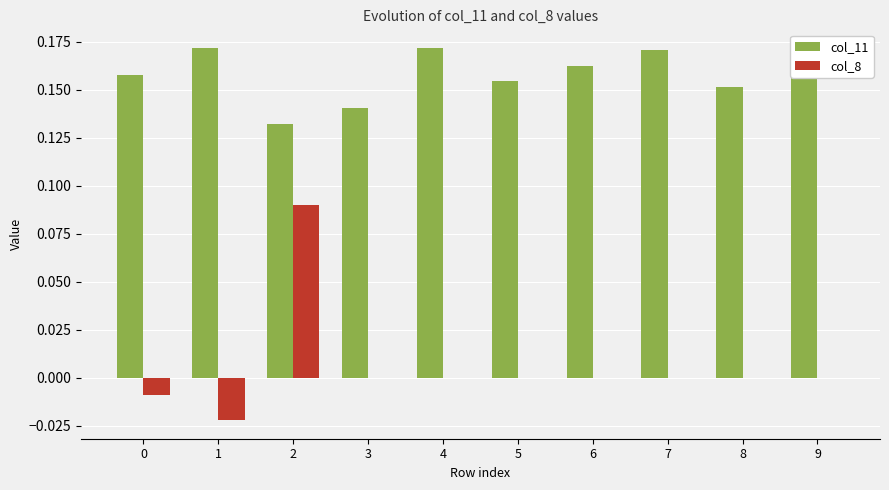

Which series changed the most between 4 and 5?

col_11